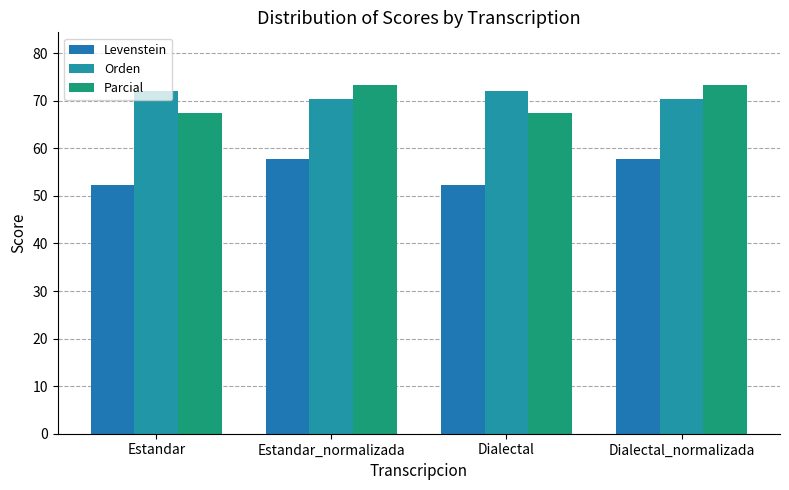

At Estandar_normalizada, list the series in order from largest to smallest.

Parcial, Orden, Levenstein